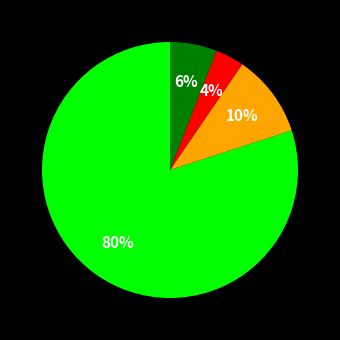

To the nearest percent, what is the difference between the largest and smallest slice percentages?

76%